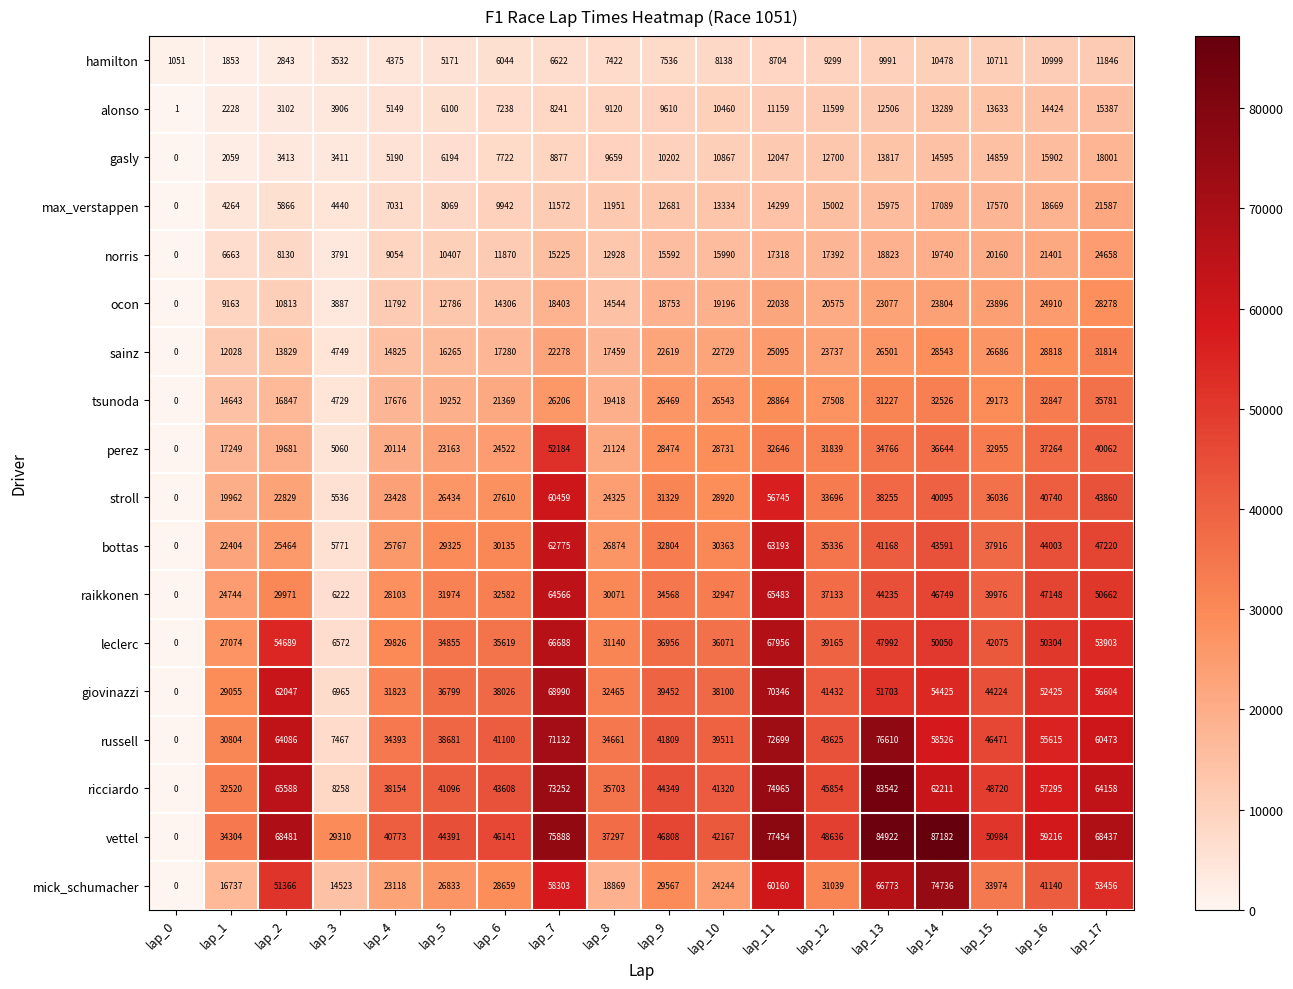

What is the maximum value shown in the chart?

87182